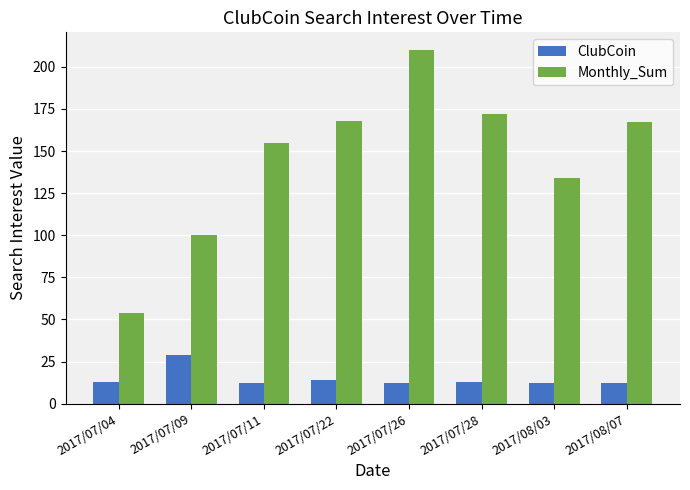

Reading right to left, transcribe all the data shown in this chart.

ClubCoin: 2017/08/07=12	2017/08/03=12	2017/07/28=13	2017/07/26=12	2017/07/22=14	2017/07/11=12	2017/07/09=29	2017/07/04=13
Monthly_Sum: 2017/08/07=167	2017/08/03=134	2017/07/28=172	2017/07/26=210	2017/07/22=168	2017/07/11=155	2017/07/09=100	2017/07/04=54